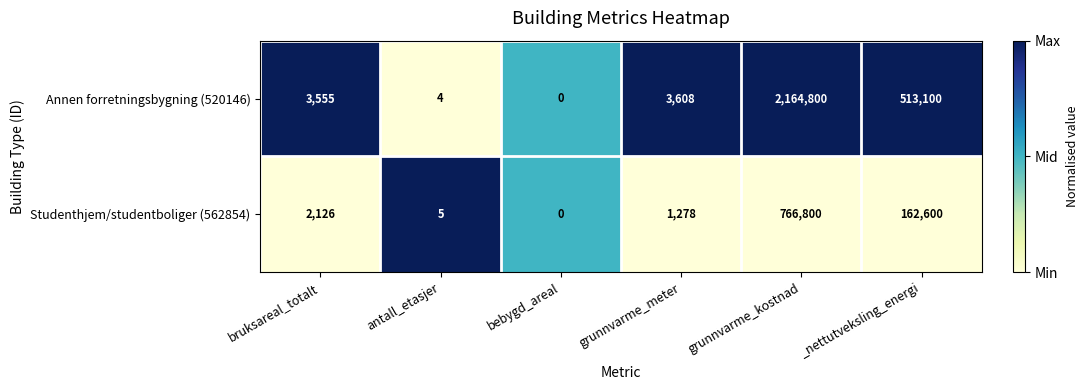

Read the Studenthjem/studentboliger (562854) value at bruksareal_totalt, to the nearest 50.

2150